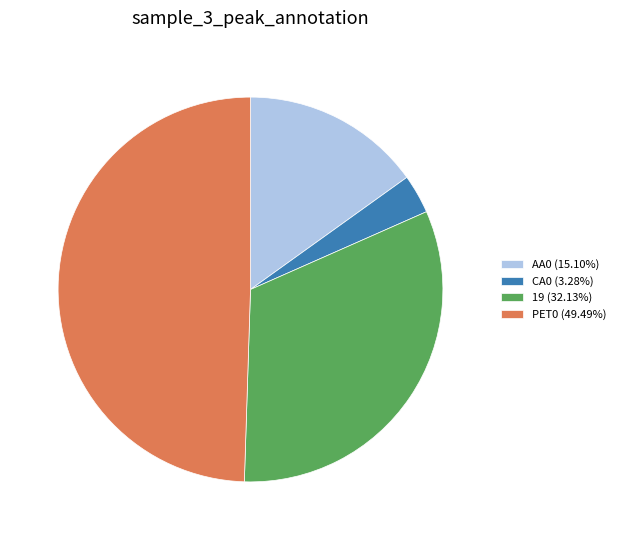

What is the ratio of the value at 19 to the value at CA0?

9.8